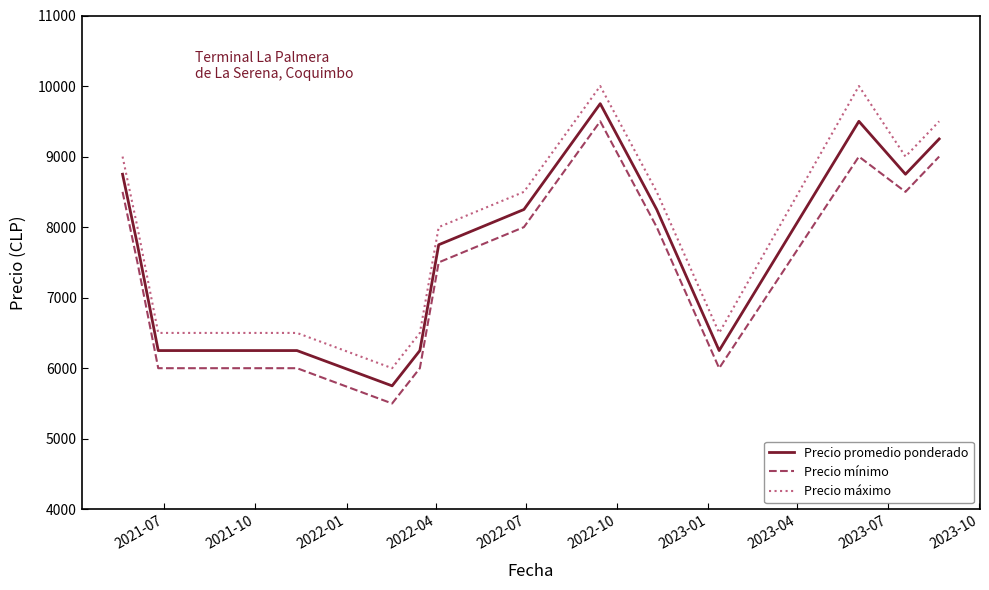

Does the chart have visible grid lines?

No